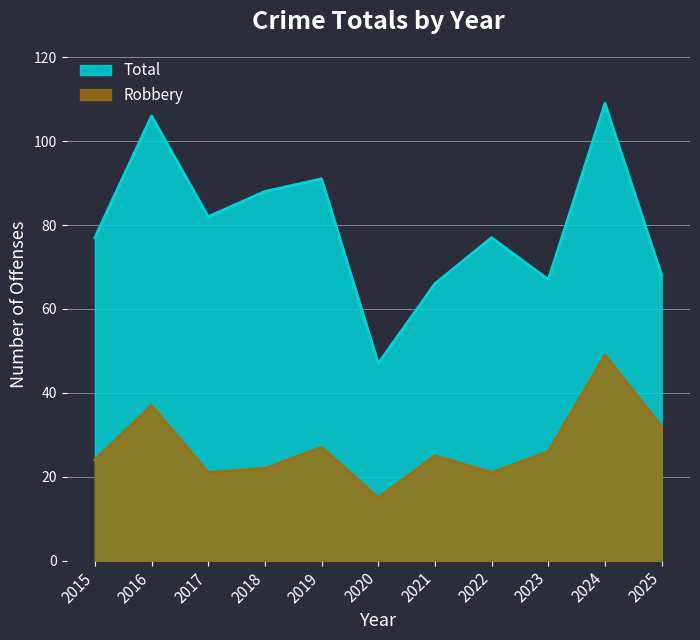

What is the minimum value for Total?

47